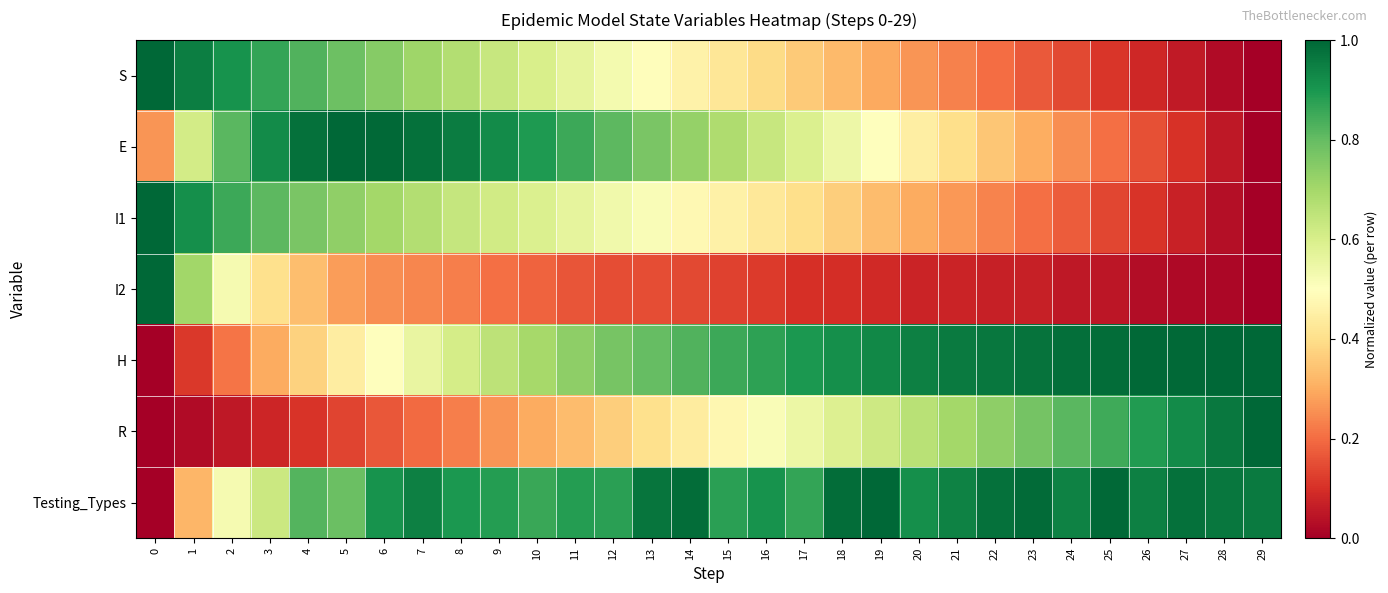

Reading left to right, list all the values displayed in this chart.

S: 0=1.0	1=1.0	2=0.9	3=0.9	4=0.8	5=0.8	6=0.7	7=0.7	8=0.7	9=0.6	10=0.6	11=0.6	12=0.5	13=0.5	14=0.5	15=0.4	16=0.4	17=0.4	18=0.3	19=0.3	20=0.3	21=0.2	22=0.2	23=0.2	24=0.1	25=0.1	26=0.1	27=0.1	28=0.0	29=0.0
E: 0=0.3	1=0.6	2=0.8	3=0.9	4=1.0	5=1.0	6=1.0	7=1.0	8=1.0	9=0.9	10=0.9	11=0.9	12=0.8	13=0.8	14=0.7	15=0.7	16=0.6	17=0.6	18=0.5	19=0.5	20=0.4	21=0.4	22=0.4	23=0.3	24=0.3	25=0.2	26=0.2	27=0.1	28=0.1	29=0.0
I1: 0=1.0	1=0.9	2=0.9	3=0.8	4=0.8	5=0.7	6=0.7	7=0.7	8=0.6	9=0.6	10=0.6	11=0.6	12=0.5	13=0.5	14=0.5	15=0.5	16=0.4	17=0.4	18=0.4	19=0.3	20=0.3	21=0.3	22=0.2	23=0.2	24=0.2	25=0.1	26=0.1	27=0.1	28=0.0	29=0.0
I2: 0=1.0	1=0.7	2=0.5	3=0.4	4=0.3	5=0.3	6=0.3	7=0.2	8=0.2	9=0.2	10=0.2	11=0.2	12=0.1	13=0.1	14=0.1	15=0.1	16=0.1	17=0.1	18=0.1	19=0.1	20=0.1	21=0.1	22=0.1	23=0.1	24=0.1	25=0.0	26=0.0	27=0.0	28=0.0	29=0.0
H: 0=0.0	1=0.1	2=0.2	3=0.3	4=0.4	5=0.4	6=0.5	7=0.6	8=0.6	9=0.7	10=0.7	11=0.7	12=0.8	13=0.8	14=0.8	15=0.9	16=0.9	17=0.9	18=0.9	19=0.9	20=0.9	21=1.0	22=1.0	23=1.0	24=1.0	25=1.0	26=1.0	27=1.0	28=1.0	29=1.0
R: 0=0.0	1=0.0	2=0.1	3=0.1	4=0.1	5=0.1	6=0.2	7=0.2	8=0.2	9=0.3	10=0.3	11=0.3	12=0.4	13=0.4	14=0.4	15=0.5	16=0.5	17=0.5	18=0.6	19=0.6	20=0.7	21=0.7	22=0.7	23=0.8	24=0.8	25=0.9	26=0.9	27=0.9	28=1.0	29=1.0
Testing_Types: 0=0.0	1=0.3	2=0.5	3=0.6	4=0.8	5=0.8	6=0.9	7=0.9	8=0.9	9=0.9	10=0.9	11=0.9	12=0.9	13=1.0	14=1.0	15=0.9	16=0.9	17=0.9	18=1.0	19=1.0	20=0.9	21=0.9	22=1.0	23=1.0	24=0.9	25=1.0	26=0.9	27=1.0	28=1.0	29=1.0